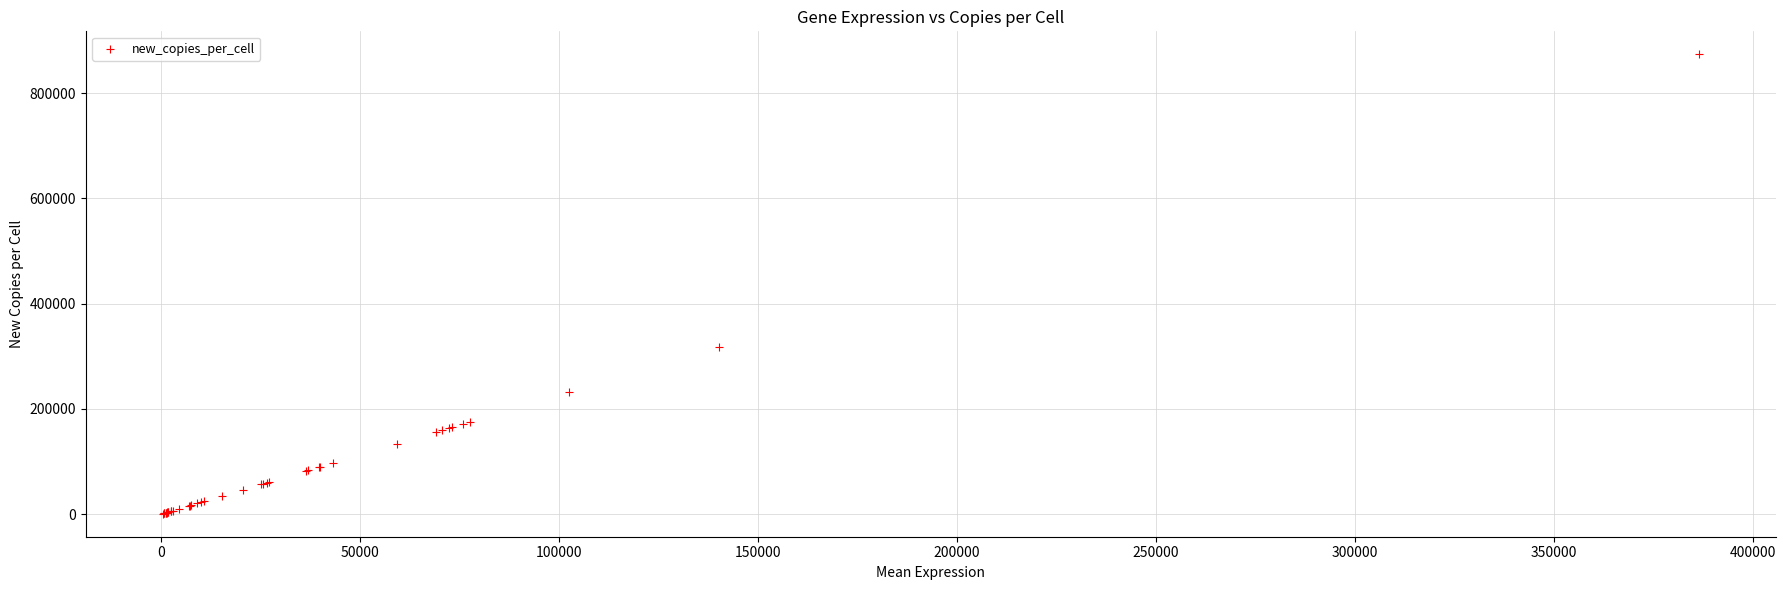

What Y value in the scatter plot is closest to 437305?

316766.1